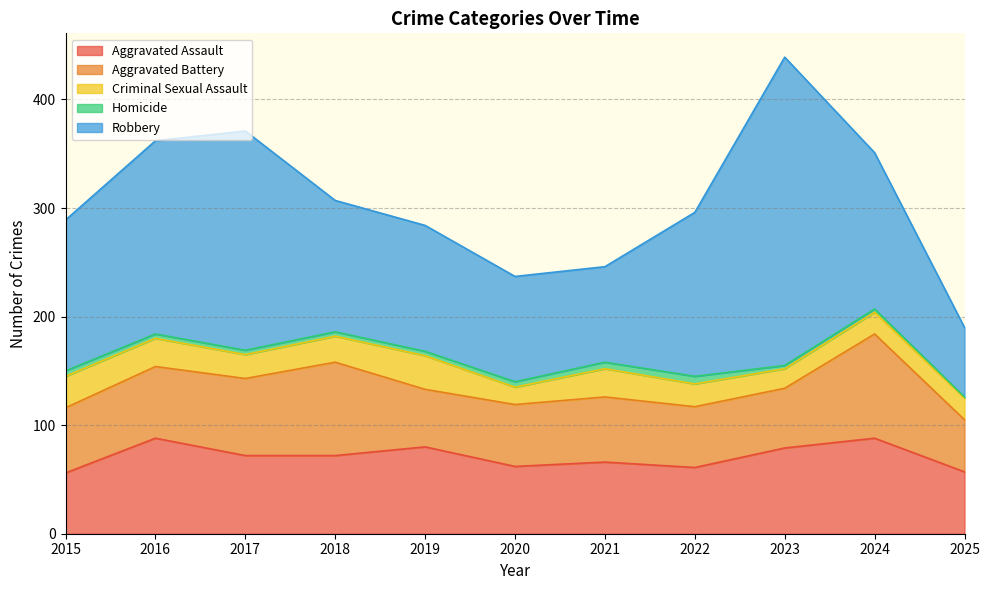

Which category has the lowest value across all series?

2025